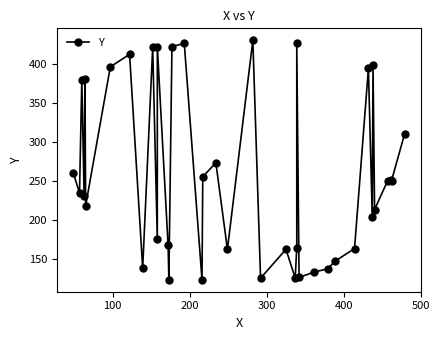

What is the sum of all values?

10024